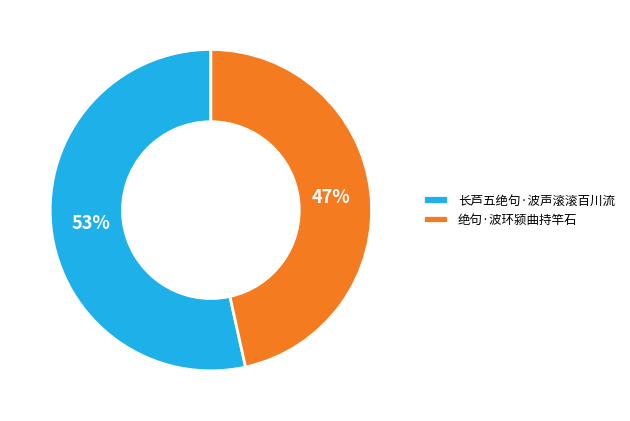

To the nearest percent, what is the average slice percentage?

50%